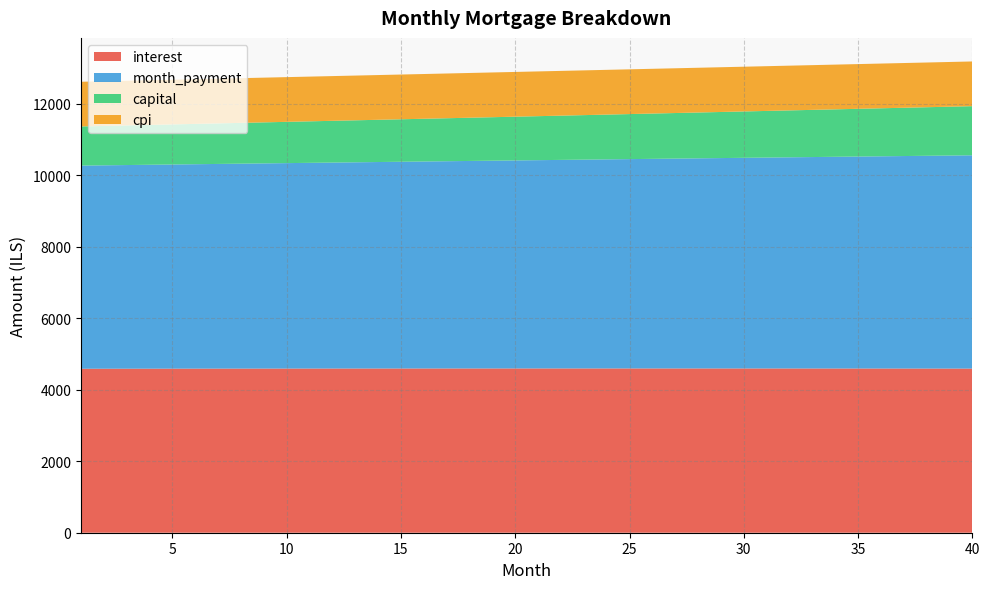

Reading left to right, what are all the values shown in this chart?

interest: 1=4589.1	2=4589.8	3=4590.4	4=4591.1	5=4591.7	6=4592.3	7=4592.9	8=4593.4	9=4593.9	10=4594.4	11=4594.8	12=4595.2	13=4595.6	14=4596.0	15=4596.3	16=4596.6	17=4596.8	18=4597.1	19=4597.3	20=4597.4	21=4597.5	22=4597.6	23=4597.7	24=4597.7	25=4597.7	26=4597.7	27=4597.6	28=4597.5	29=4597.4	30=4597.2	31=4597.0	32=4596.8	33=4596.5	34=4596.2	35=4595.8	36=4595.4	37=4595.0	38=4594.6	39=4594.1	40=4593.5
month_payment: 1=5685.0	2=5692.1	3=5699.2	4=5706.3	5=5713.5	6=5720.6	7=5727.8	8=5734.9	9=5742.1	10=5749.3	11=5756.5	12=5763.6	13=5770.9	14=5778.1	15=5785.3	16=5792.5	17=5799.8	18=5807.0	19=5814.3	20=5821.5	21=5828.8	22=5836.1	23=5843.4	24=5850.7	25=5858.0	26=5865.3	27=5872.7	28=5880.0	29=5887.4	30=5894.7	31=5902.1	32=5909.5	33=5916.8	34=5924.2	35=5931.6	36=5939.1	37=5946.5	38=5953.9	39=5961.4	40=5968.8
capital: 1=1095.9	2=1102.3	3=1108.8	4=1115.2	5=1121.7	6=1128.3	7=1134.9	8=1141.5	9=1148.2	10=1154.9	11=1161.6	12=1168.4	13=1175.2	14=1182.1	15=1189.0	16=1195.9	17=1202.9	18=1209.9	19=1217.0	20=1224.1	21=1231.3	22=1238.5	23=1245.7	24=1253.0	25=1260.3	26=1267.6	27=1275.0	28=1282.5	29=1290.0	30=1297.5	31=1305.1	32=1312.7	33=1320.4	34=1328.1	35=1335.8	36=1343.6	37=1351.5	38=1359.4	39=1367.3	40=1375.3
cpi: 1=1250.2	2=1250.4	3=1250.6	4=1250.7	5=1250.9	6=1251.0	7=1251.2	8=1251.3	9=1251.4	10=1251.6	11=1251.7	12=1251.8	13=1251.9	14=1252.0	15=1252.0	16=1252.1	17=1252.2	18=1252.2	19=1252.3	20=1252.3	21=1252.3	22=1252.4	23=1252.4	24=1252.4	25=1252.4	26=1252.3	27=1252.3	28=1252.3	29=1252.2	30=1252.2	31=1252.1	32=1252.0	33=1251.9	34=1251.8	35=1251.7	36=1251.6	37=1251.5	38=1251.4	39=1251.2	40=1251.1